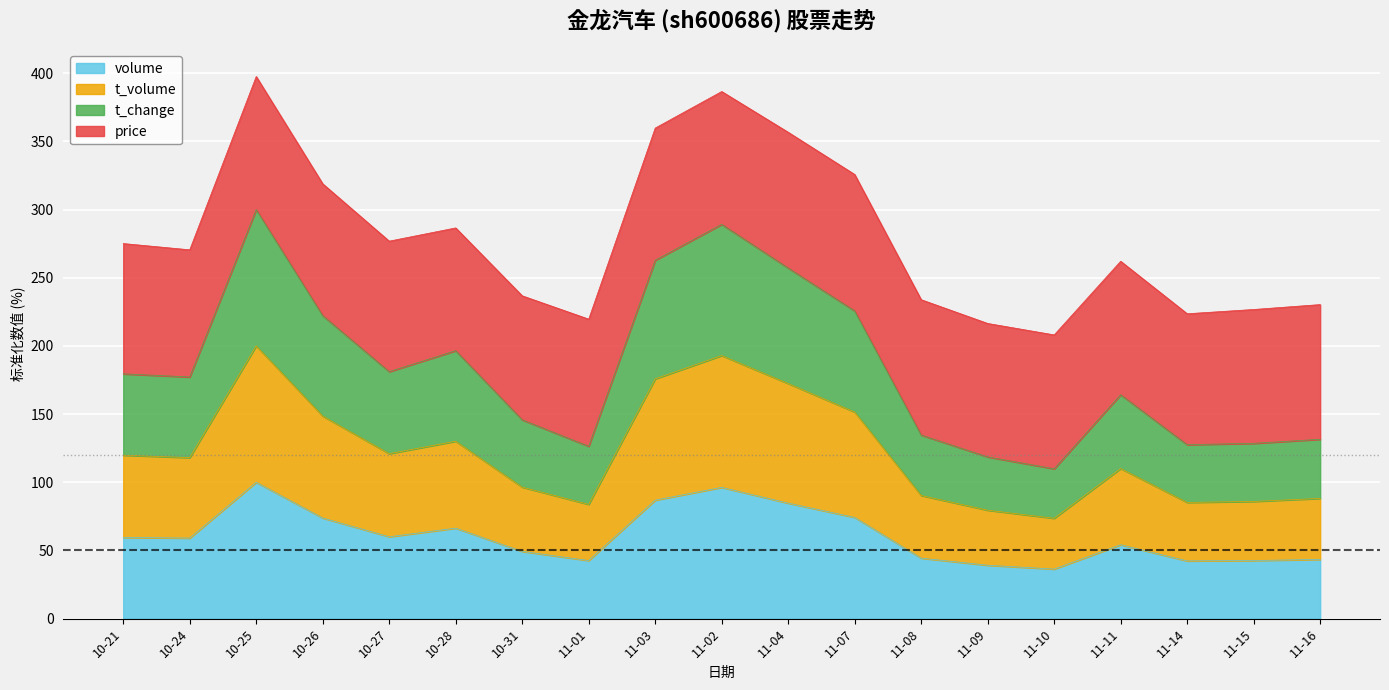

What is the lowest value of the volume series?

36.3